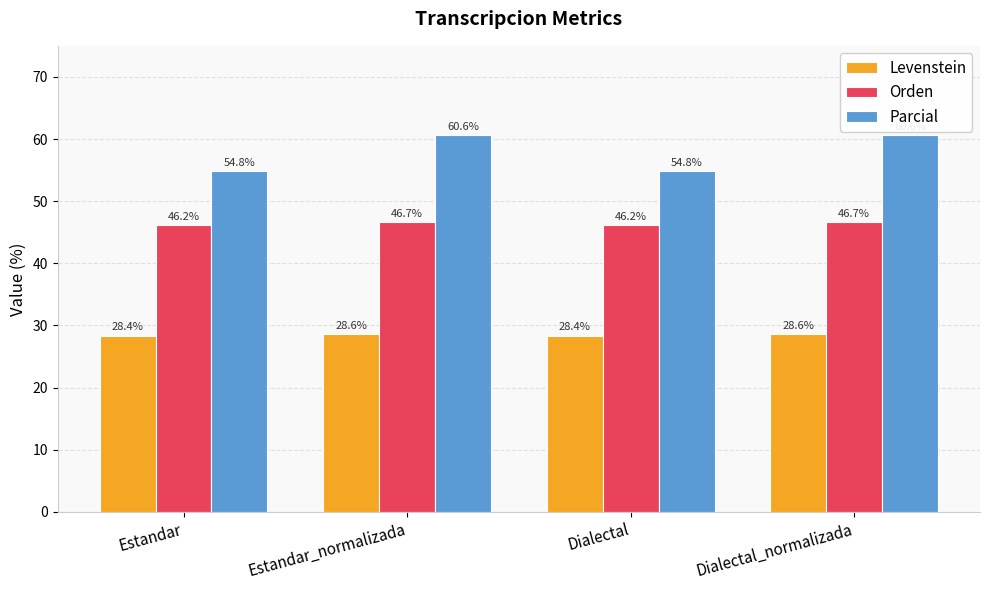

What position from the right is Estandar_normalizada?

3